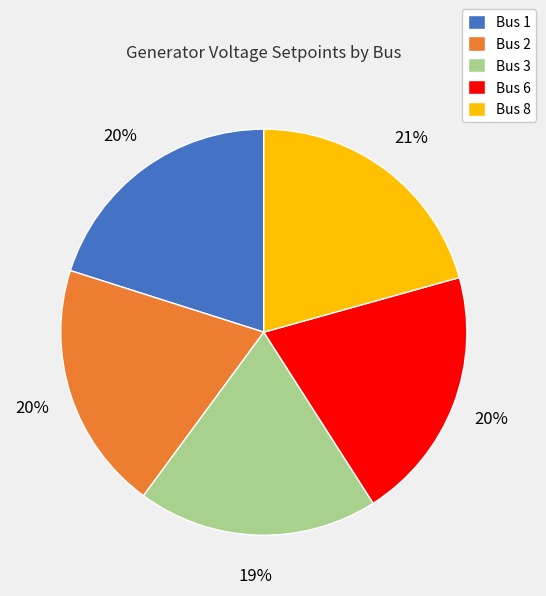

To the nearest percent, what is the average slice percentage?

20%